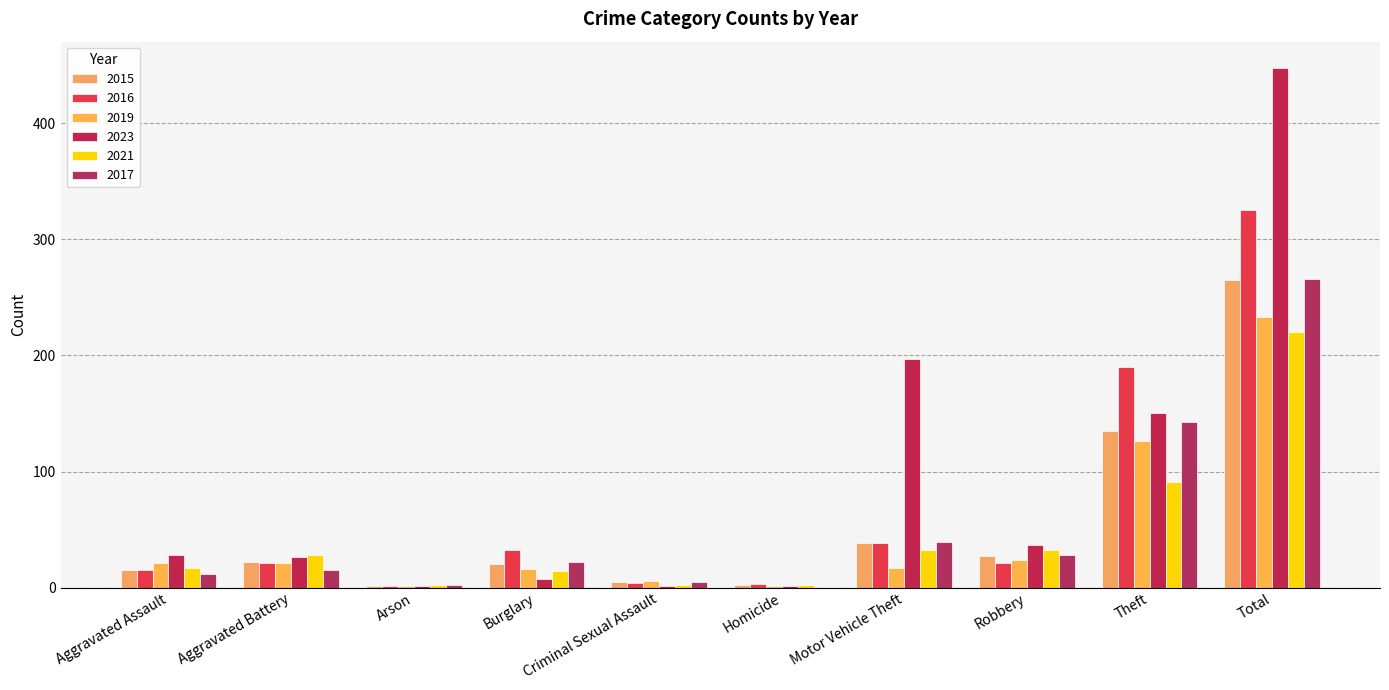

Is the value of 2017 at Arson greater than the value of 2015 at Robbery?

No